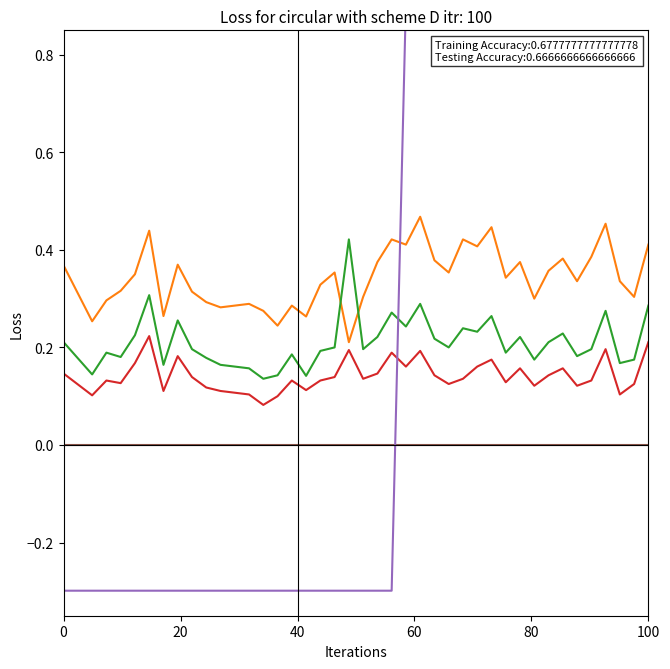

How many interior local valleys does the col_4 series have?

13